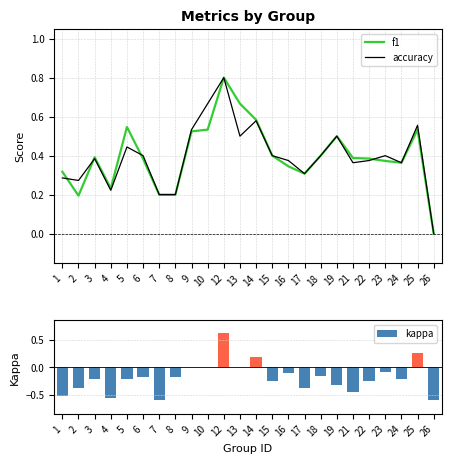

At which label does kappa first exceed 0?

12